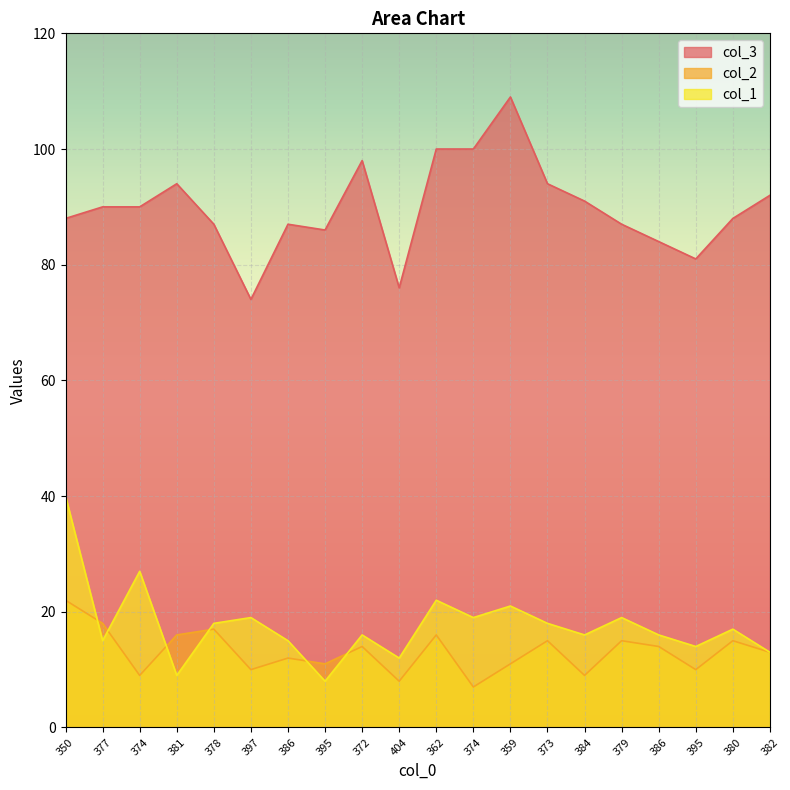

What is the label of the 13th point from the right?

395